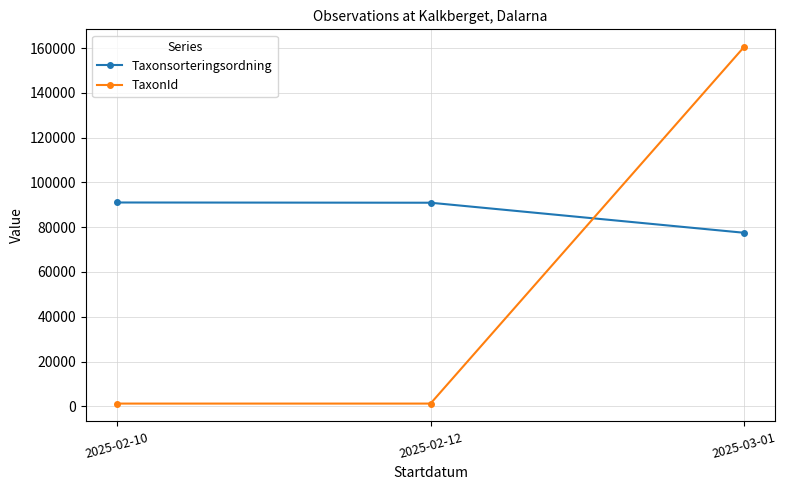

List the series in order of their peak value, highest first.

TaxonId, Taxonsorteringsordning